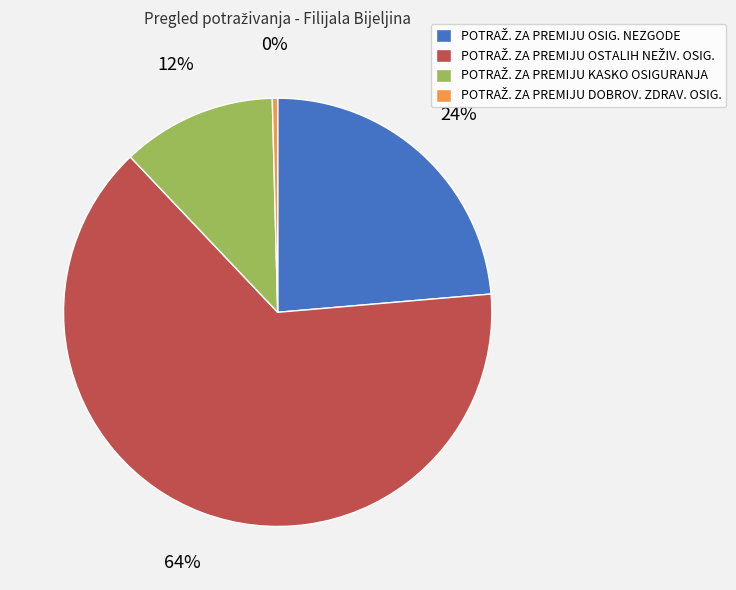

To the nearest percent, what is the average slice percentage?

25%